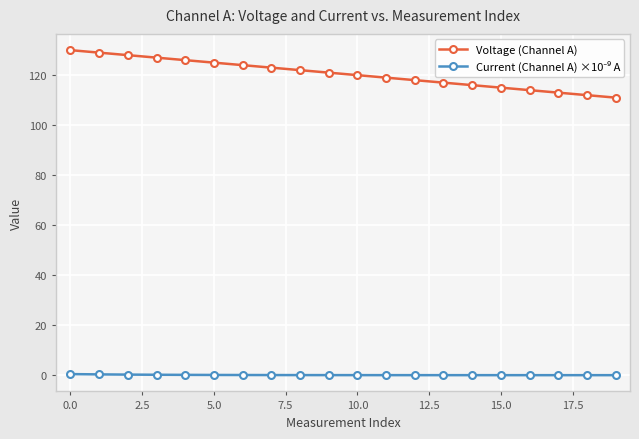

Count the number of data series in this chart.

2